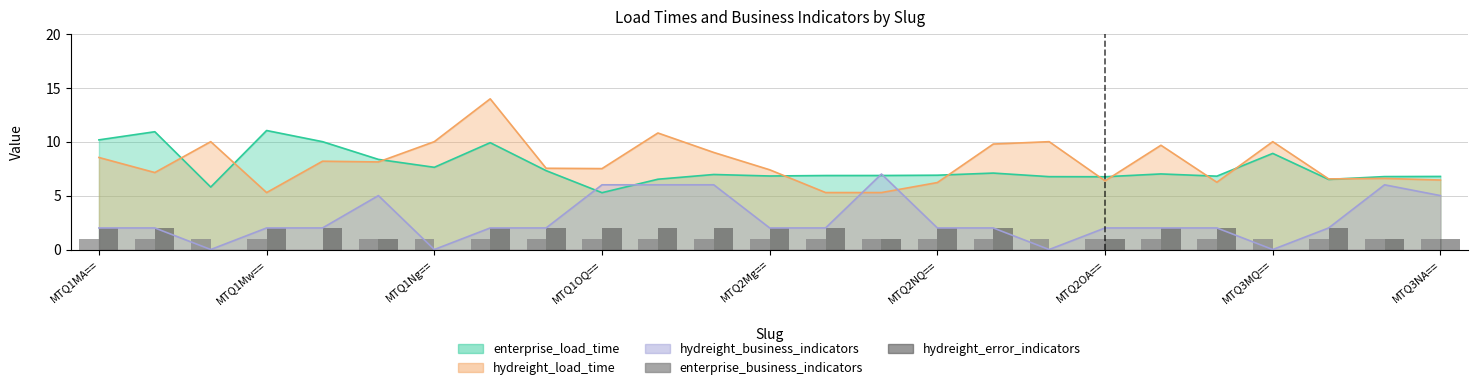

At how many categories does at least one series exceed 0?

25